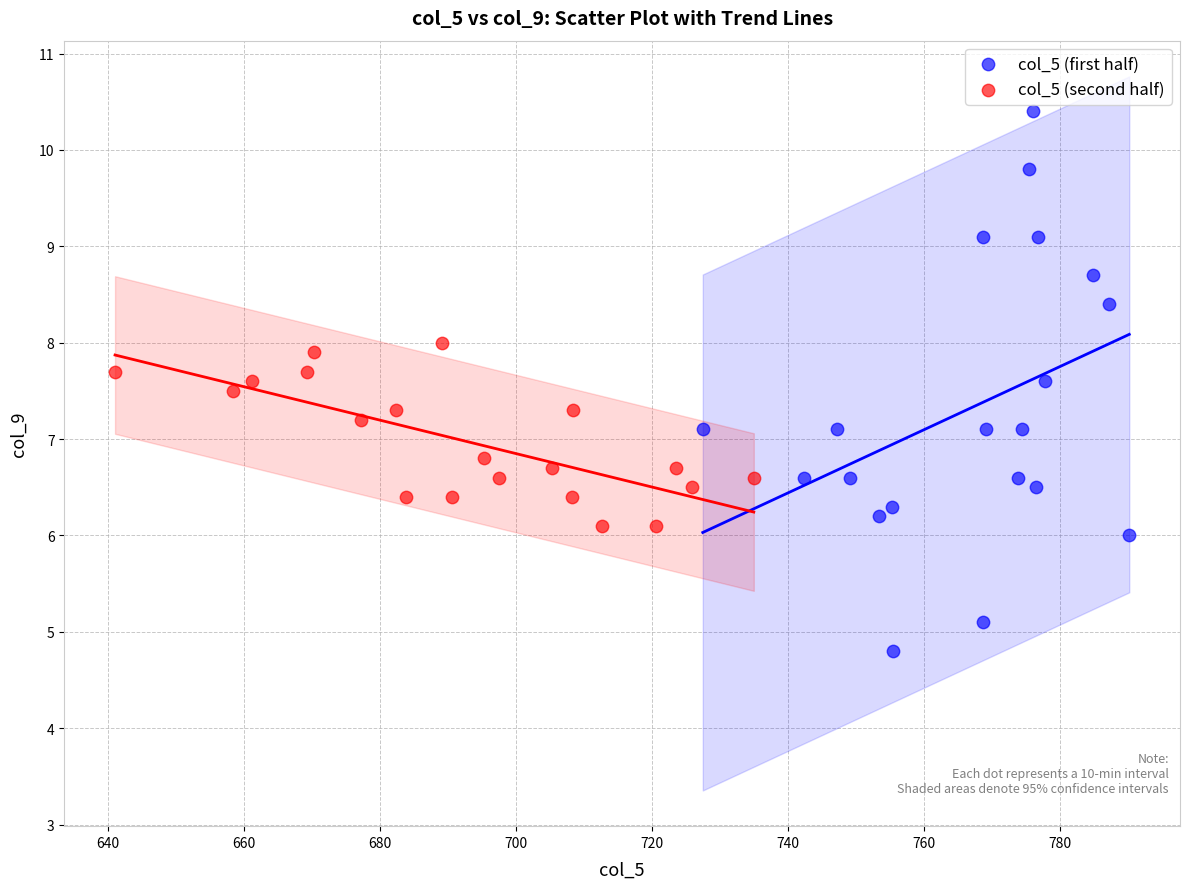

Which series has the largest Y range (max minus min)?

col_5 (first half)